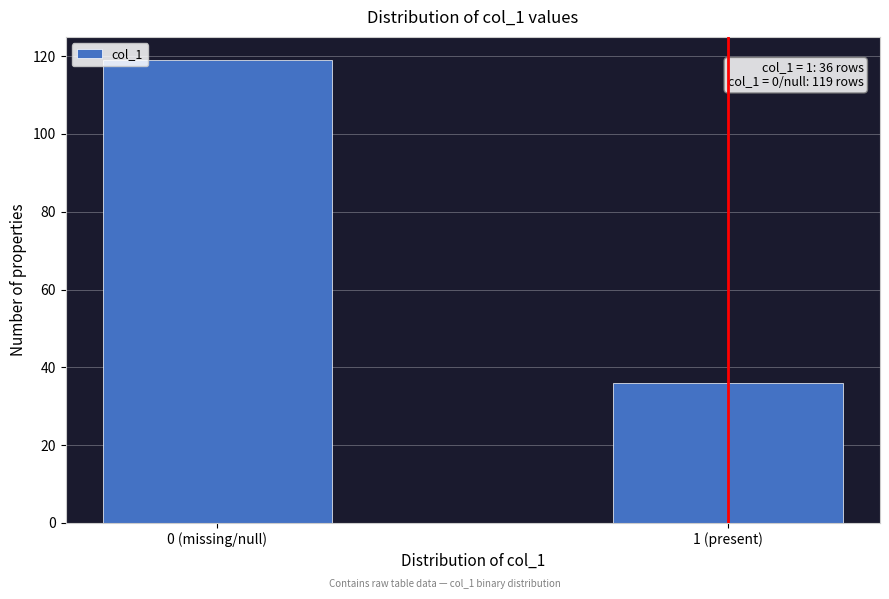

Reading left to right, extract all data points from this chart.

119	36